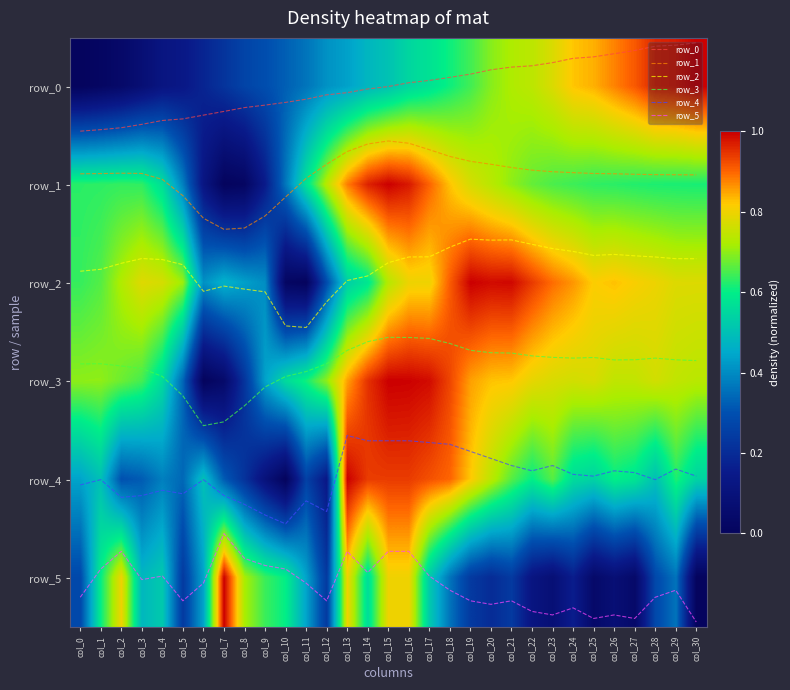

Reading left to right, what are all the values shown in this chart?

row_0: col_0=0.0	col_1=0.0	col_2=0.0	col_3=0.1	col_4=0.1	col_5=0.1	col_6=0.2	col_7=0.2	col_8=0.3	col_9=0.3	col_10=0.3	col_11=0.4	col_12=0.4	col_13=0.4	col_14=0.5	col_15=0.5	col_16=0.5	col_17=0.6	col_18=0.6	col_19=0.6	col_20=0.7	col_21=0.7	col_22=0.7	col_23=0.8	col_24=0.8	col_25=0.8	col_26=0.9	col_27=0.9	col_28=1.0	col_29=1.0	col_30=1.0
row_1: col_0=0.6	col_1=0.6	col_2=0.6	col_3=0.6	col_4=0.6	col_5=0.4	col_6=0.1	col_7=0.0	col_8=0.0	col_9=0.2	col_10=0.4	col_11=0.6	col_12=0.7	col_13=0.9	col_14=1.0	col_15=1.0	col_16=1.0	col_17=0.9	col_18=0.8	col_19=0.8	col_20=0.7	col_21=0.7	col_22=0.7	col_23=0.7	col_24=0.6	col_25=0.6	col_26=0.6	col_27=0.6	col_28=0.6	col_29=0.6	col_30=0.6
row_2: col_0=0.6	col_1=0.7	col_2=0.7	col_3=0.8	col_4=0.8	col_5=0.7	col_6=0.4	col_7=0.5	col_8=0.4	col_9=0.4	col_10=0.0	col_11=0.0	col_12=0.3	col_13=0.5	col_14=0.6	col_15=0.7	col_16=0.8	col_17=0.8	col_18=0.9	col_19=1.0	col_20=1.0	col_21=1.0	col_22=0.9	col_23=0.9	col_24=0.9	col_25=0.8	col_26=0.8	col_27=0.8	col_28=0.8	col_29=0.8	col_30=0.8
row_3: col_0=0.7	col_1=0.7	col_2=0.7	col_3=0.6	col_4=0.6	col_5=0.3	col_6=0.0	col_7=0.0	col_8=0.2	col_9=0.4	col_10=0.6	col_11=0.6	col_12=0.7	col_13=0.9	col_14=1.0	col_15=1.0	col_16=1.0	col_17=1.0	col_18=0.9	col_19=0.9	col_20=0.8	col_21=0.8	col_22=0.8	col_23=0.8	col_24=0.8	col_25=0.8	col_26=0.7	col_27=0.7	col_28=0.8	col_29=0.7	col_30=0.7
row_4: col_0=0.4	col_1=0.5	col_2=0.3	col_3=0.3	col_4=0.4	col_5=0.3	col_6=0.5	col_7=0.3	col_8=0.2	col_9=0.1	col_10=0.0	col_11=0.3	col_12=0.1	col_13=1.0	col_14=0.9	col_15=0.9	col_16=0.9	col_17=0.9	col_18=0.9	col_19=0.8	col_20=0.7	col_21=0.7	col_22=0.6	col_23=0.7	col_24=0.6	col_25=0.5	col_26=0.6	col_27=0.6	col_28=0.5	col_29=0.6	col_30=0.5
row_5: col_0=0.3	col_1=0.6	col_2=0.8	col_3=0.5	col_4=0.5	col_5=0.2	col_6=0.4	col_7=1.0	col_8=0.7	col_9=0.6	col_10=0.6	col_11=0.4	col_12=0.2	col_13=0.8	col_14=0.6	col_15=0.8	col_16=0.8	col_17=0.5	col_18=0.4	col_19=0.2	col_20=0.2	col_21=0.2	col_22=0.1	col_23=0.1	col_24=0.2	col_25=0.0	col_26=0.1	col_27=0.0	col_28=0.3	col_29=0.4	col_30=0.0